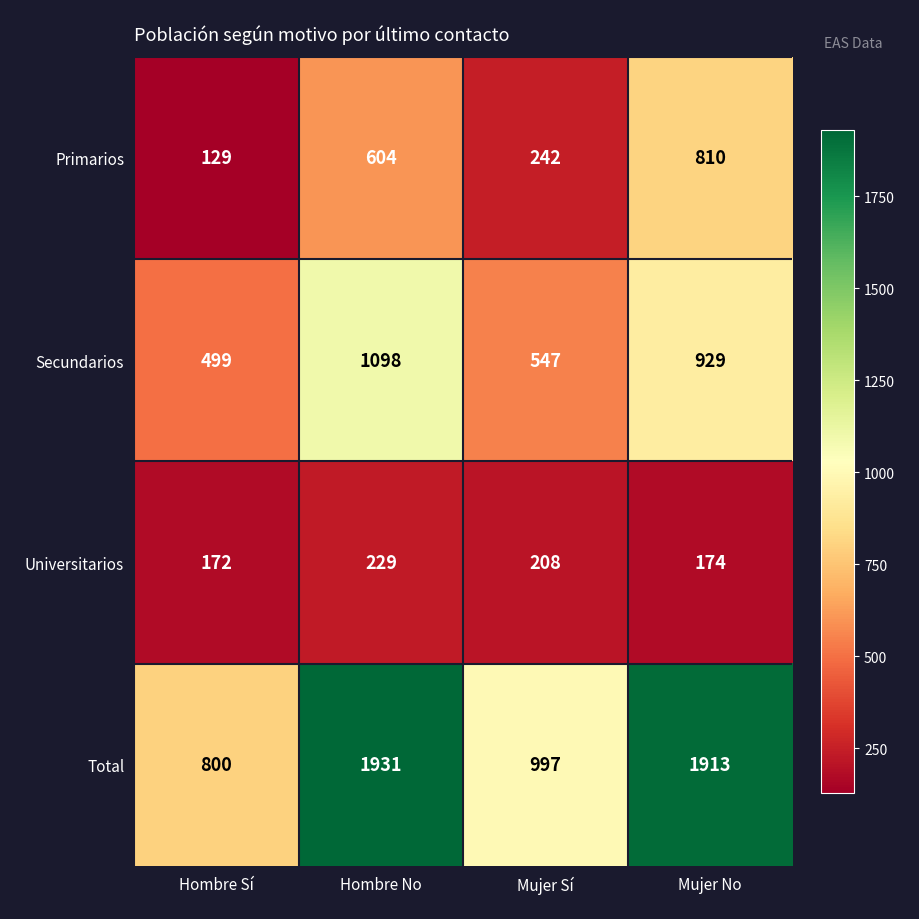

True or false: Universitarios has a value of 129 at Hombre No.

False